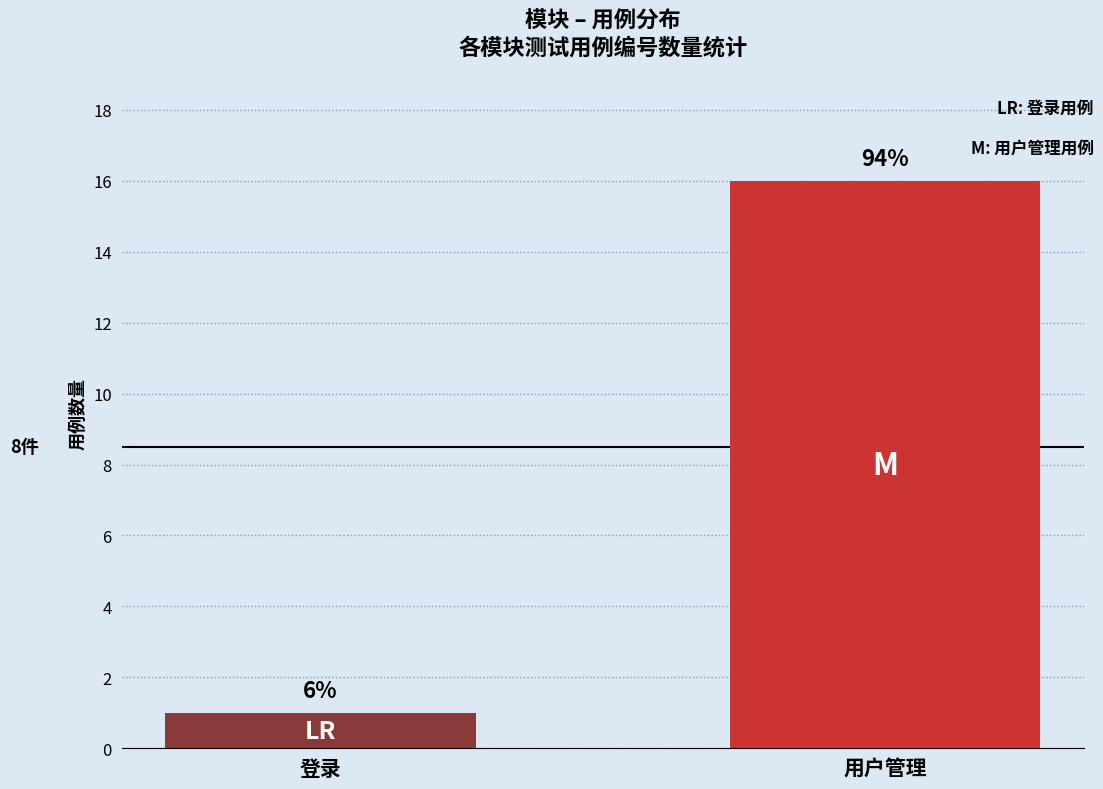

How many bars are there in total?

2